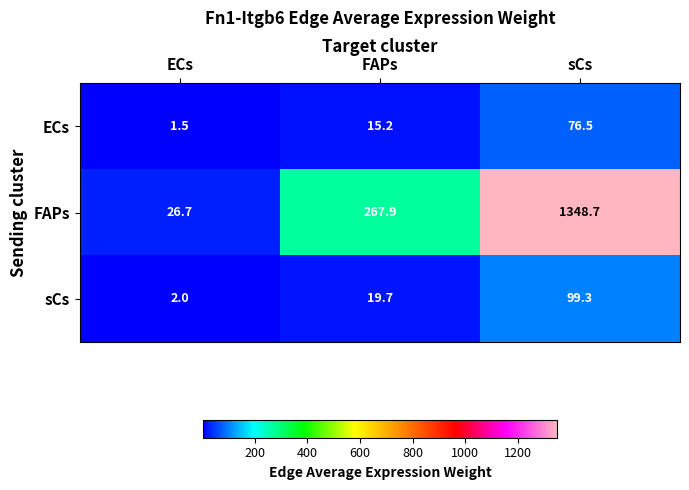

What is the spread (max minus min) of values at FAPs?

252.7